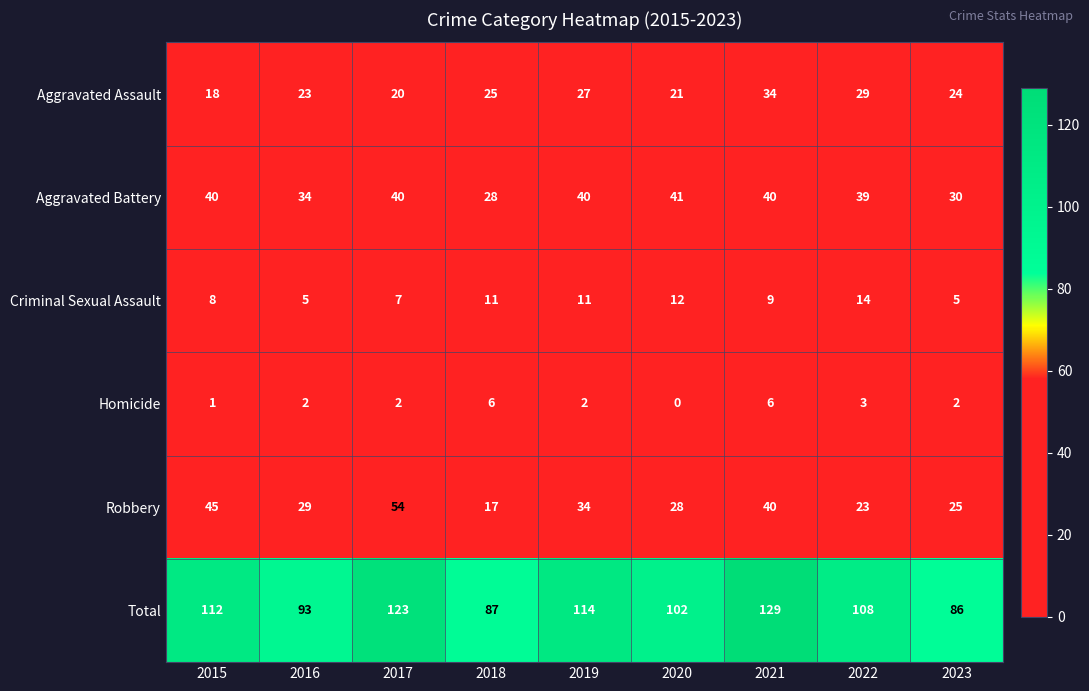

What is the difference between the maximum and minimum values in the Aggravated Assault series?

16